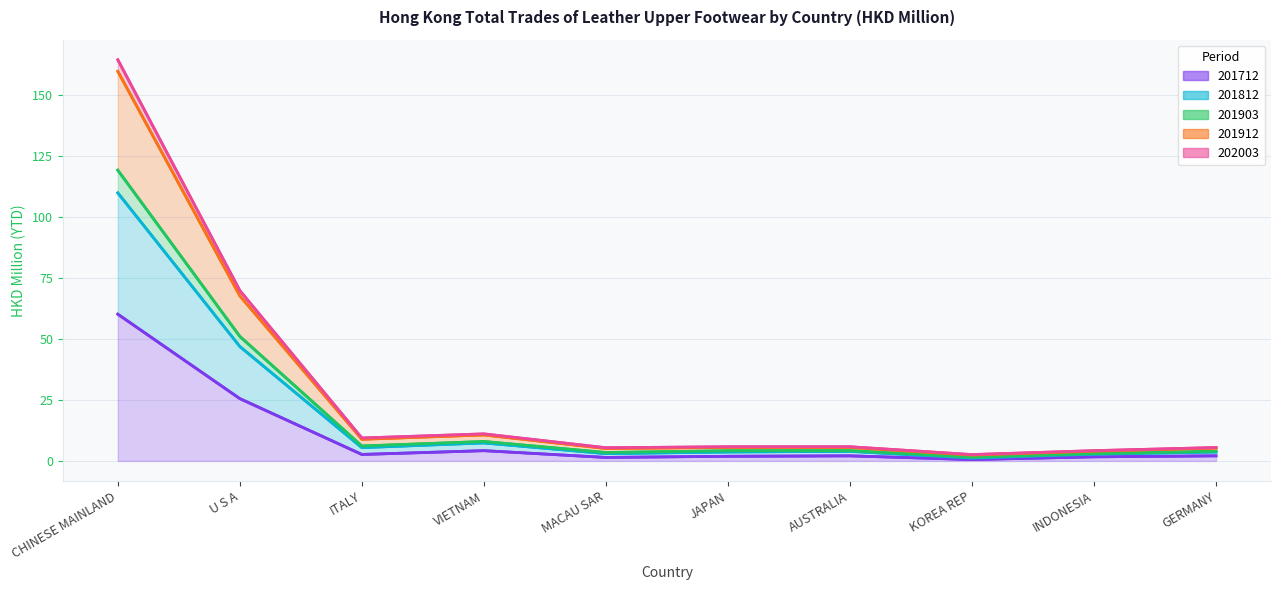

True or false: 201712 and 202003 cross at least once.

False